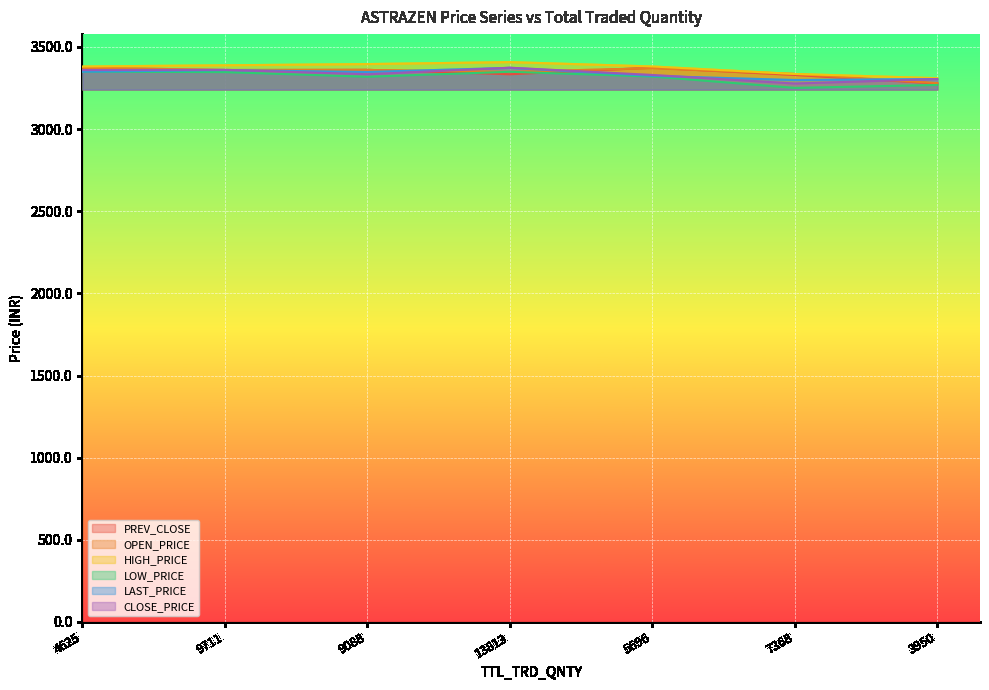

True or false: LAST_PRICE has a value of 3350.1 at 4625.

True